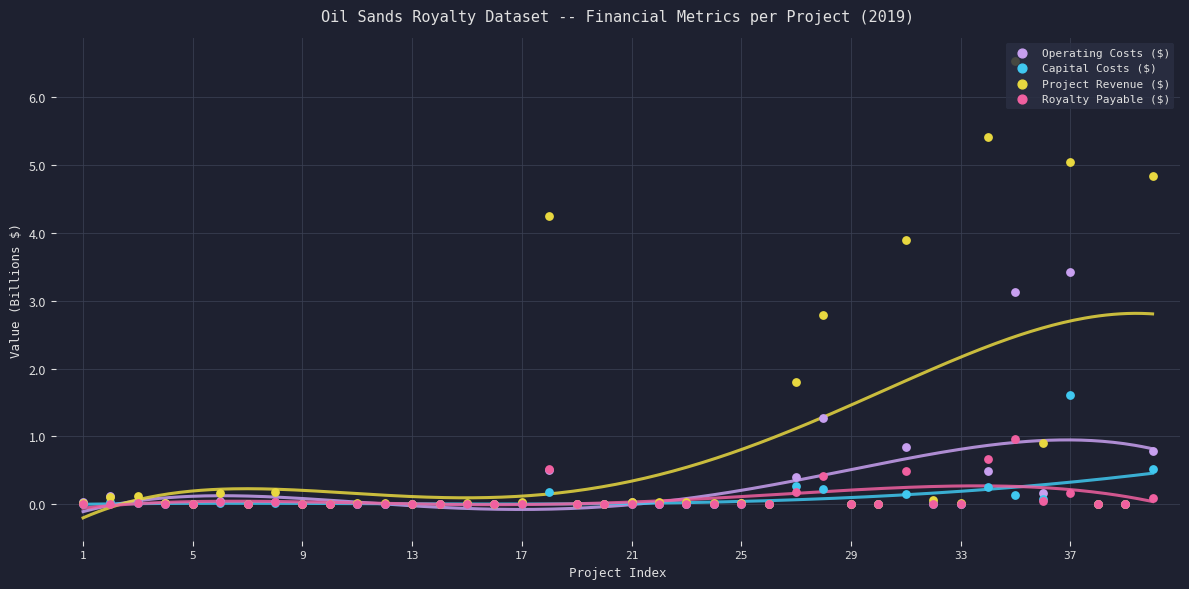

Which series contains the lowest Y value?

Capital Costs ($)